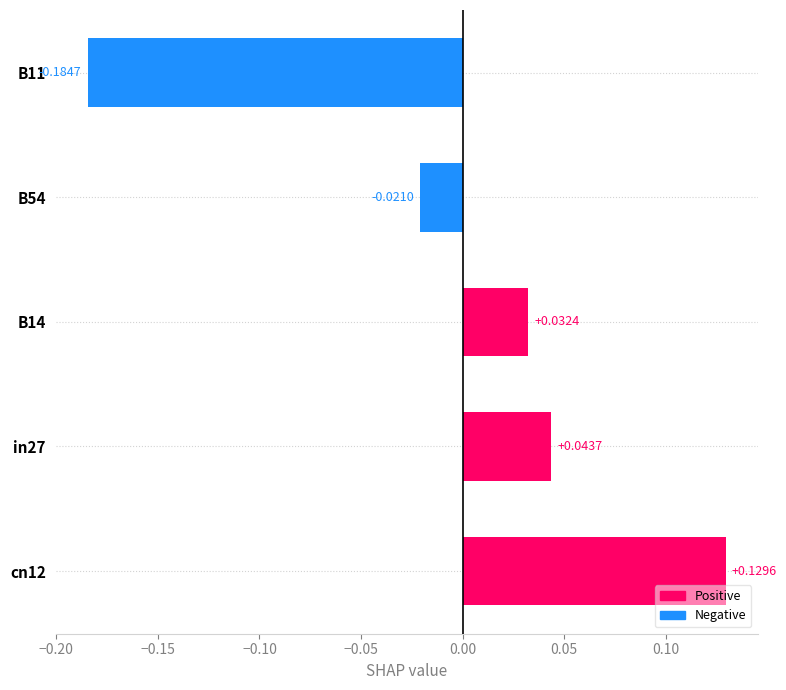

Which category has the lowest value in the job481_scenario0_942 series?

B11